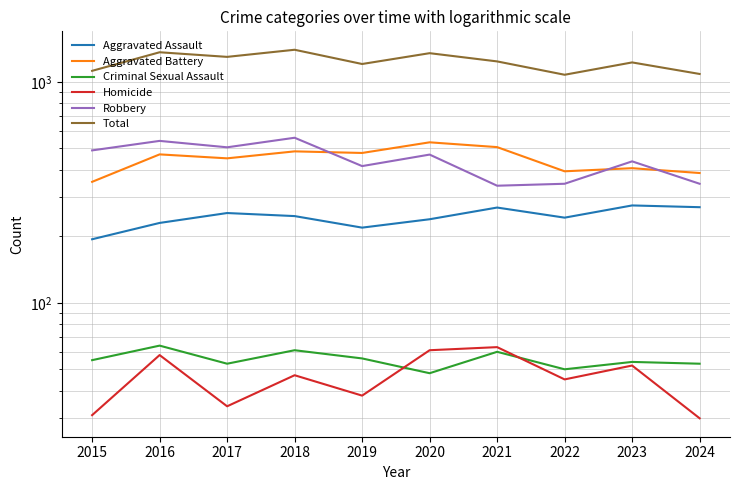

What is the total value across all series at 2015?

2246